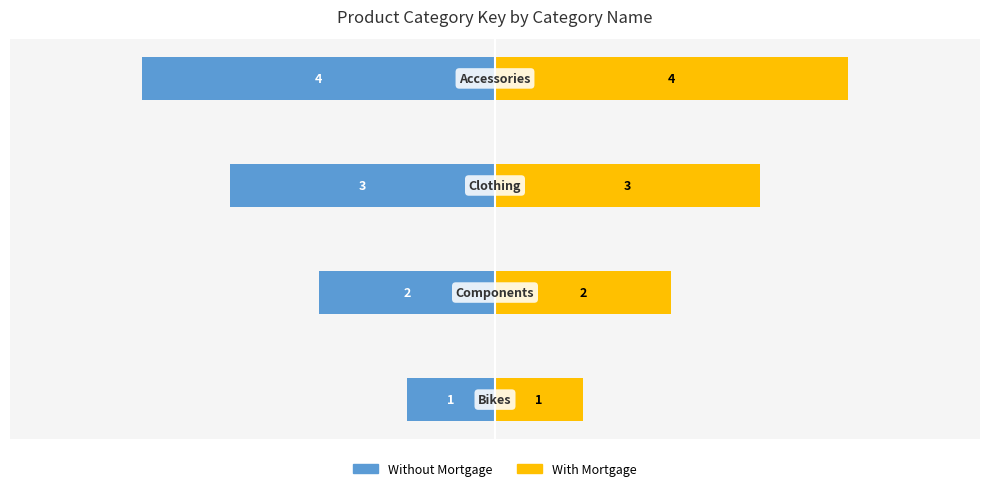

Reading left to right, what are all the values shown in this chart?

Without Mortgage: -1	-2	-3	-4
With Mortgage: 1	2	3	4